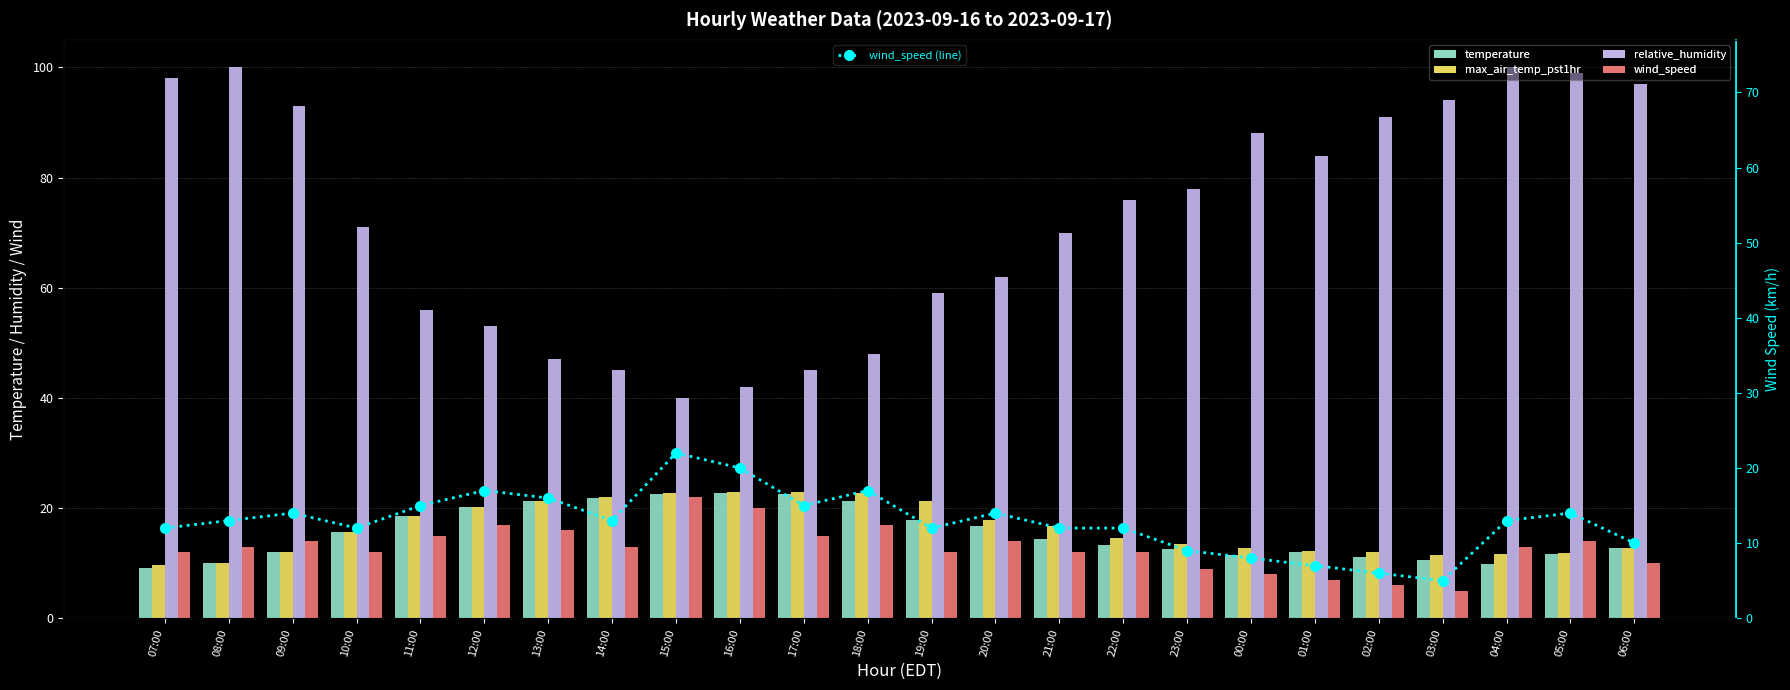

Rank the series at 11:00 from lowest to highest value.

wind_speed, wind_speed (line), temperature, max_air_temp_pst1hr, relative_humidity